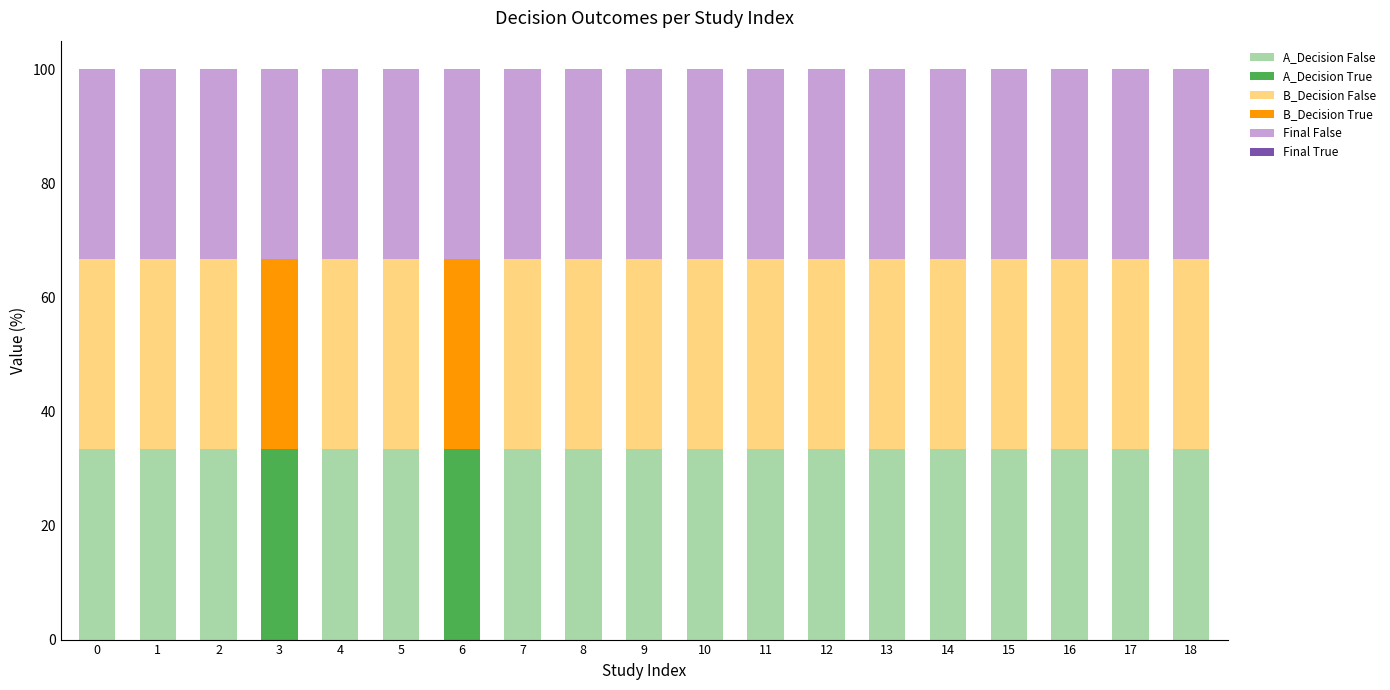

What is the maximum value for A_Decision False?

33.3